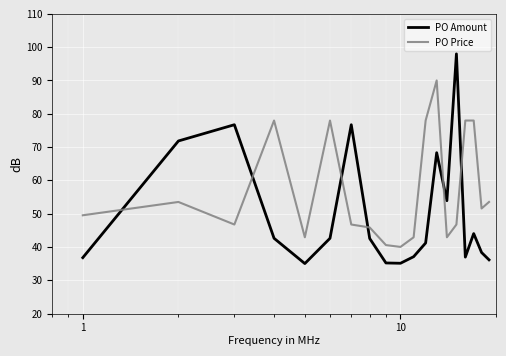

True or false: PO Price has more than 2 interior local peaks.

True